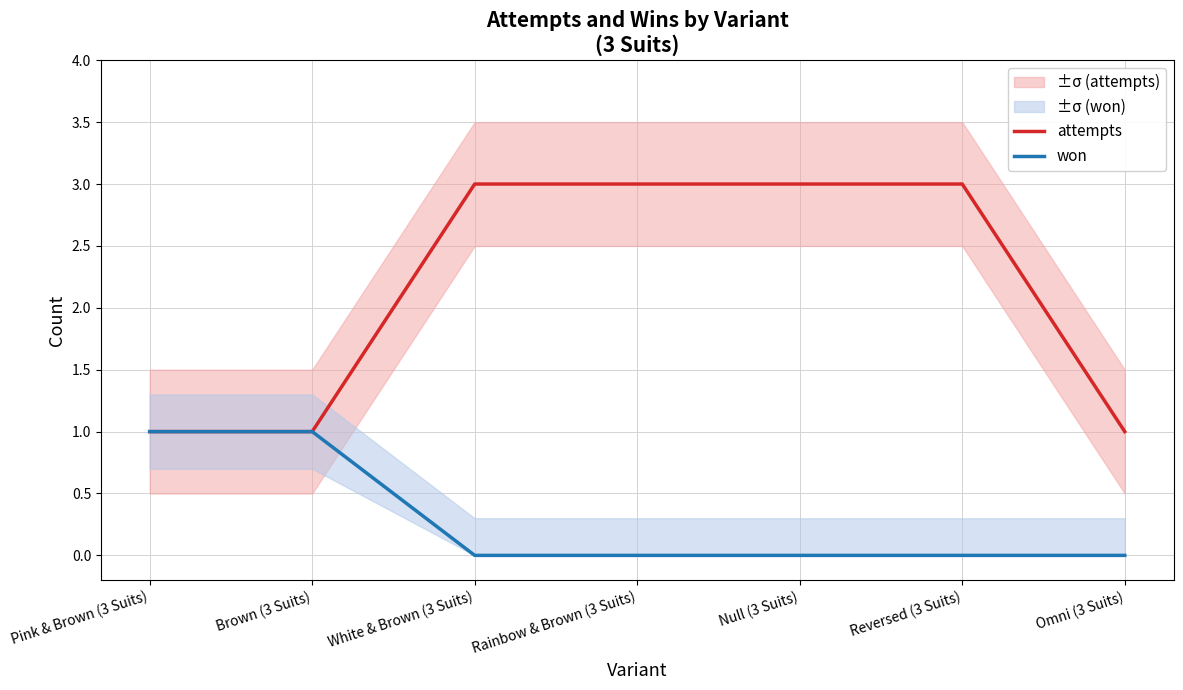

True or false: won has more than 1 interior local peaks.

False